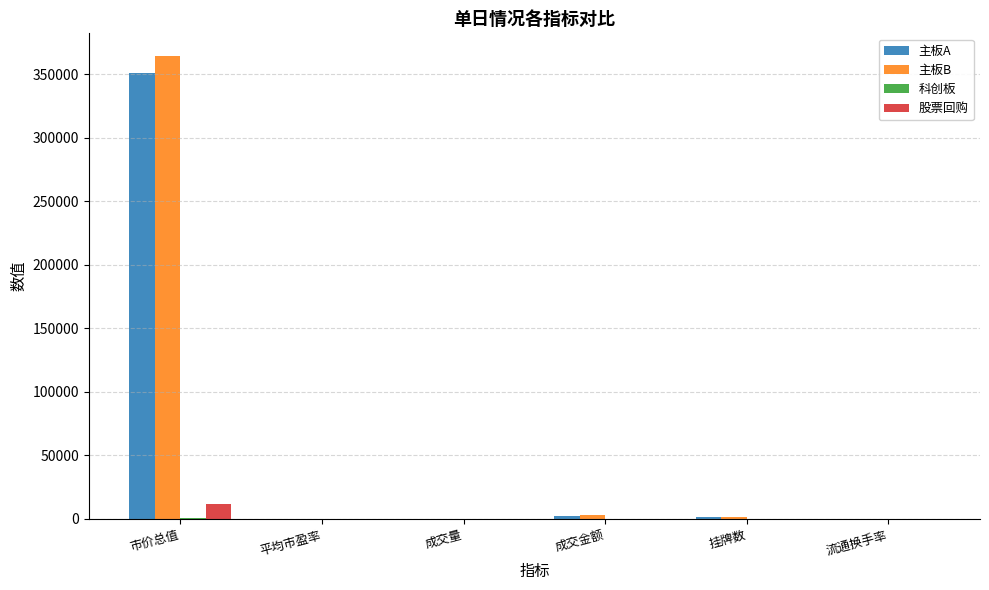

Which series changed the most between 市价总值 and 挂牌数?

主板B